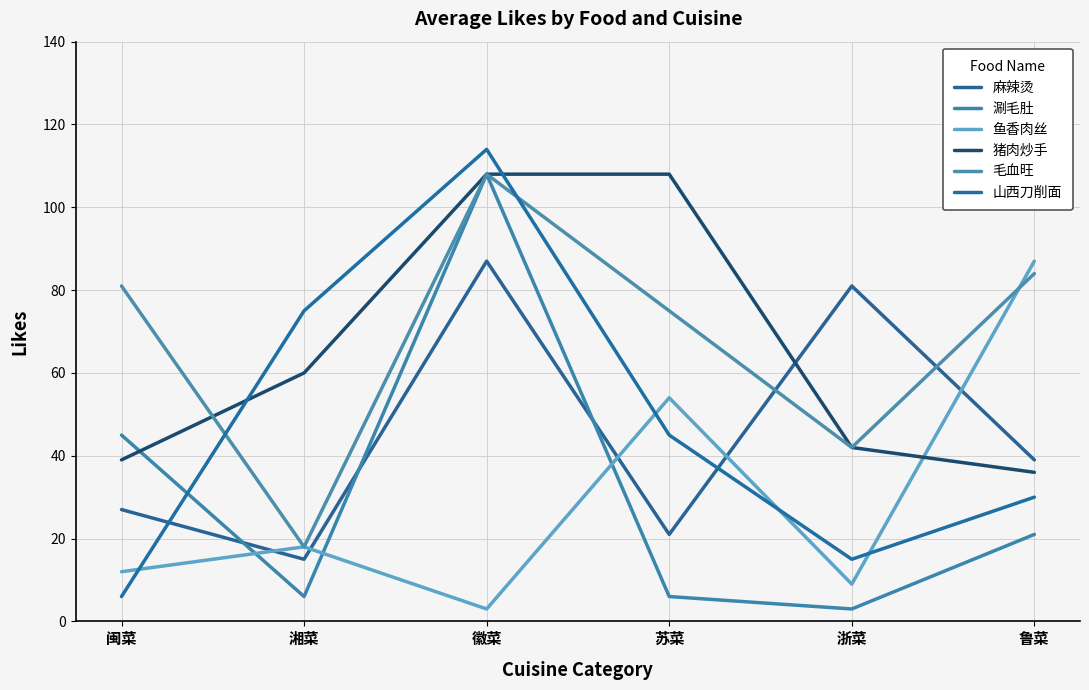

What is the spread (max minus min) of values at 闽菜?

75